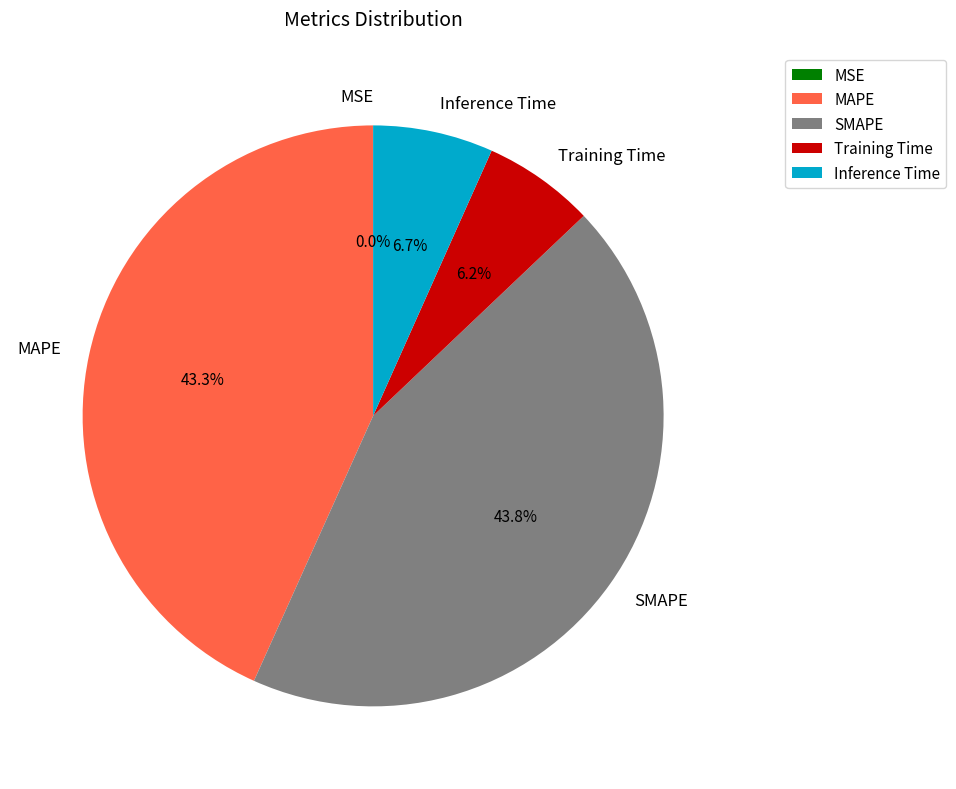

What percentage is NOT represented by SMAPE?

56.2%